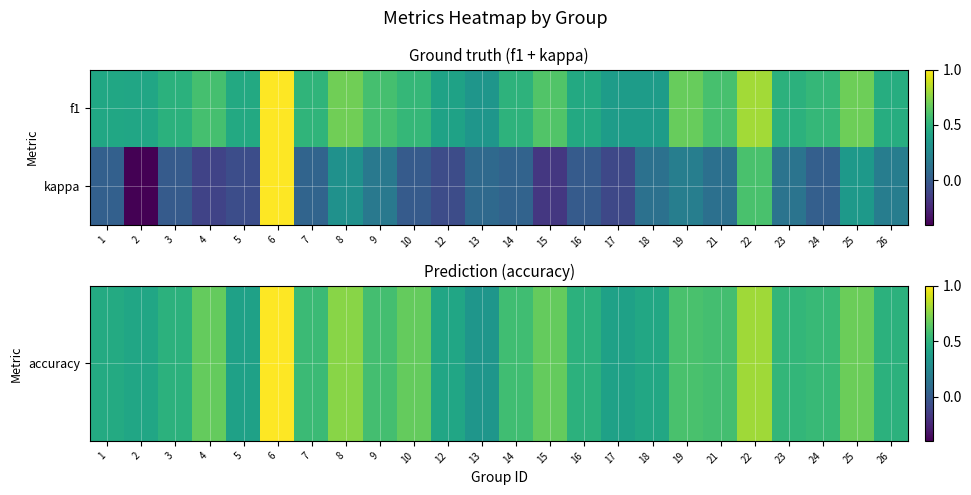

Which series has the largest total across all categories?

accuracy